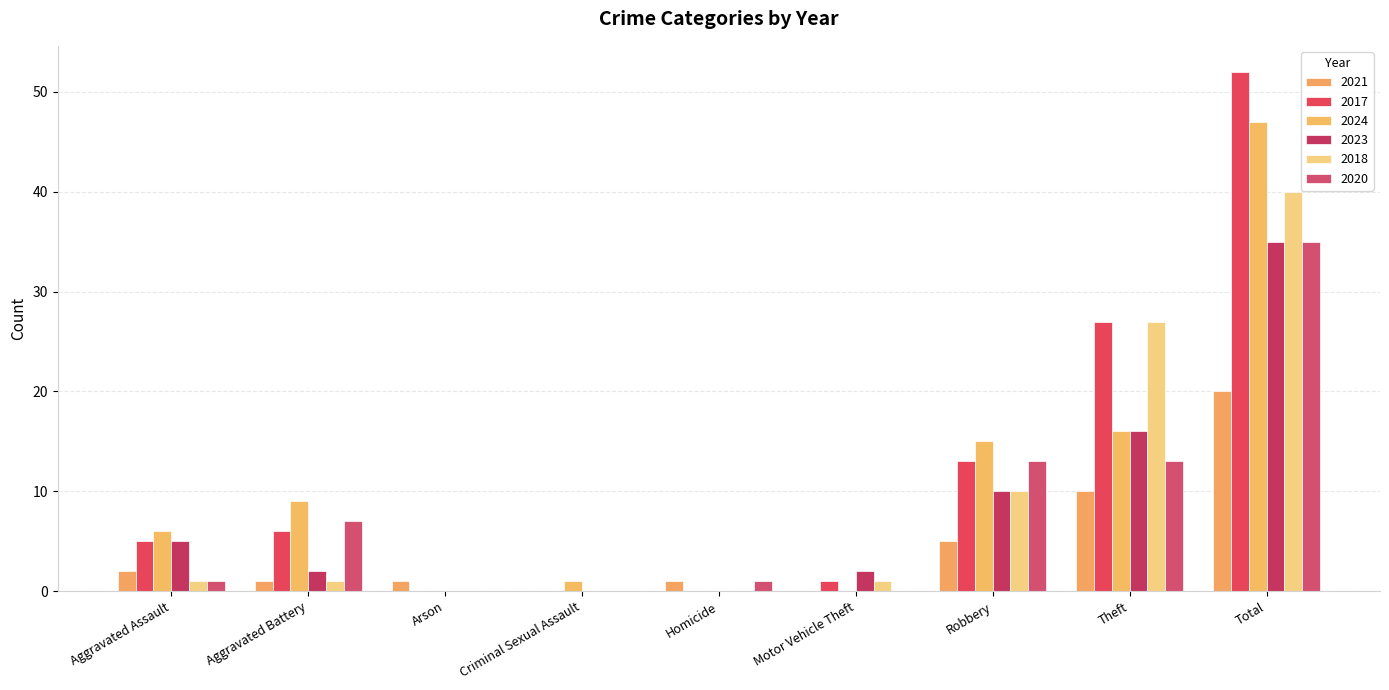

Is it true that 2018 equals 40 at Total?

True